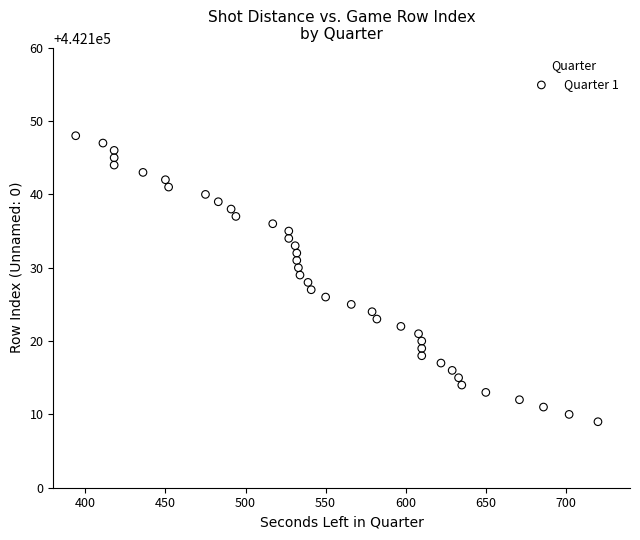

What is the range of Y values (max minus min)?

39